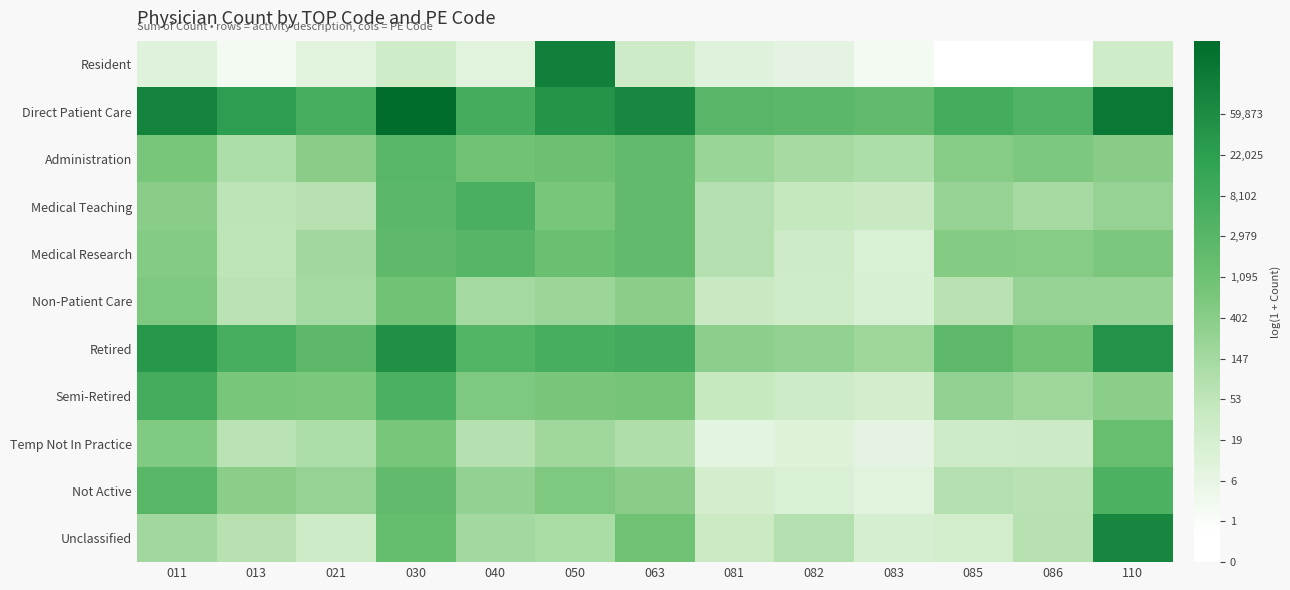

What is the total value across all series at 081?

46.5